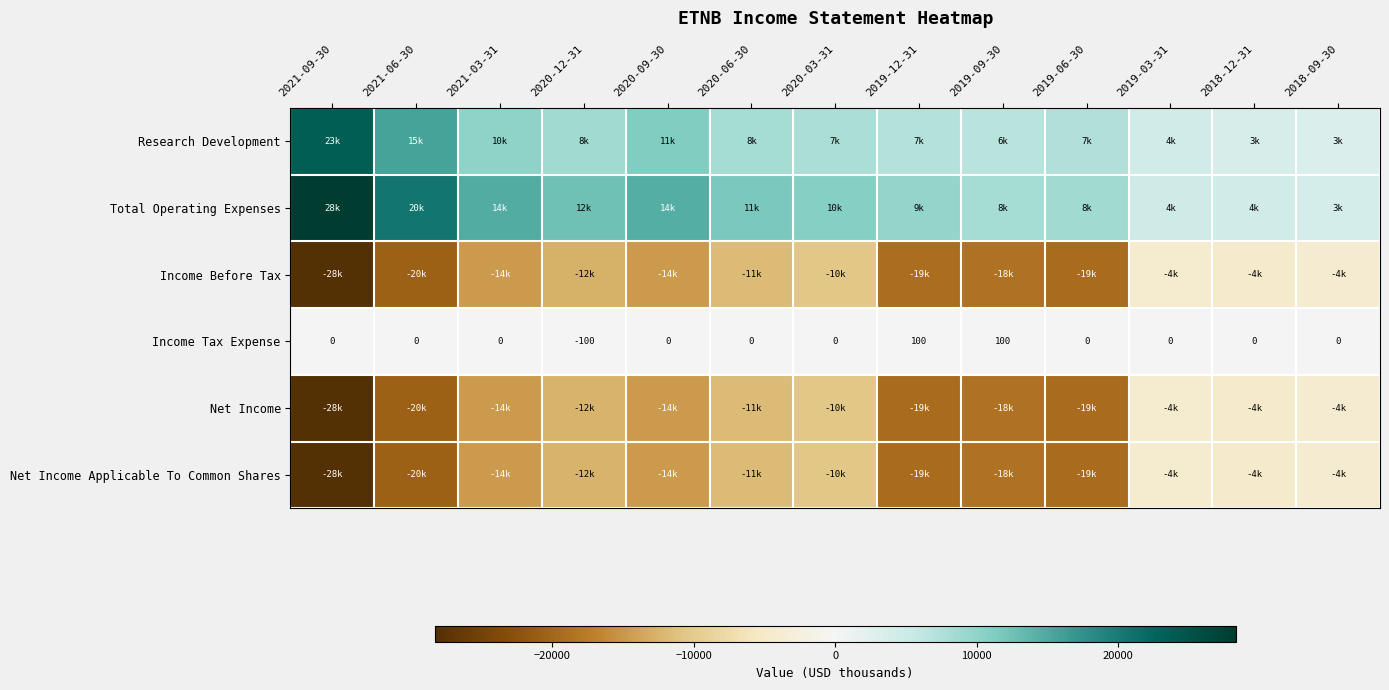

Read the Income Tax Expense value at 2019-12-31.

100